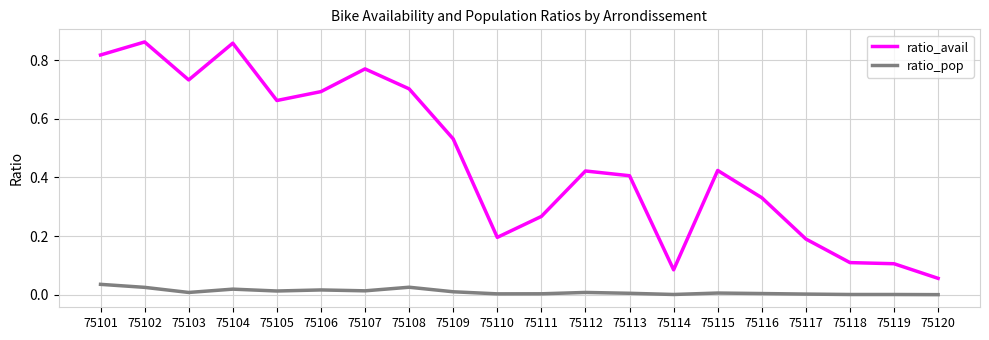

Between 75101 and 75117, which series saw the biggest shift?

ratio_avail